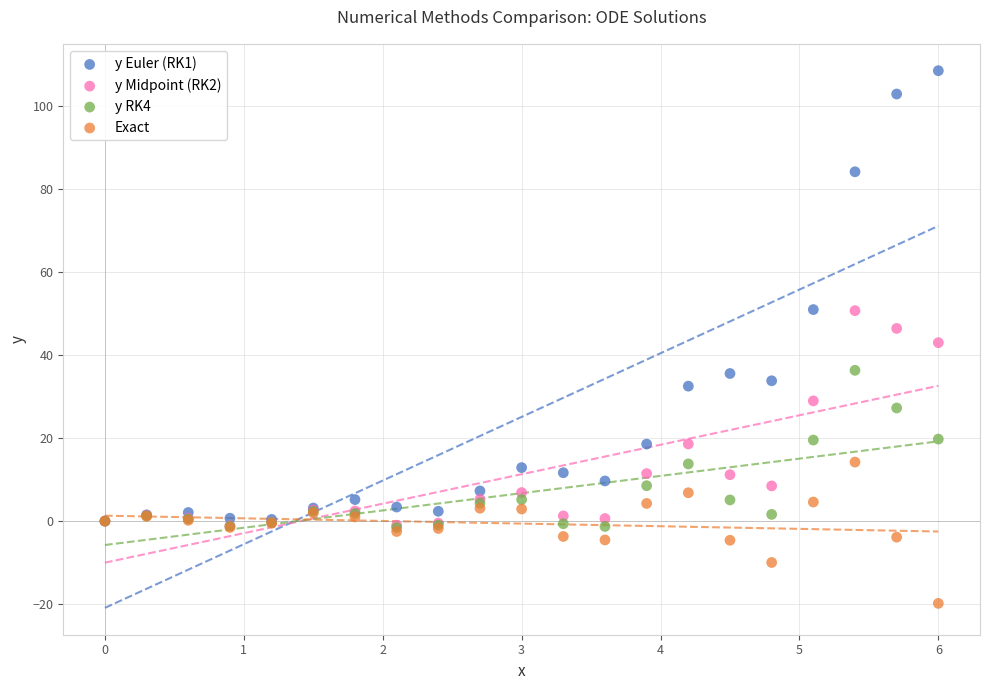

What are all the series names shown in the legend?

y Euler (RK1), y Midpoint (RK2), y RK4, Exact